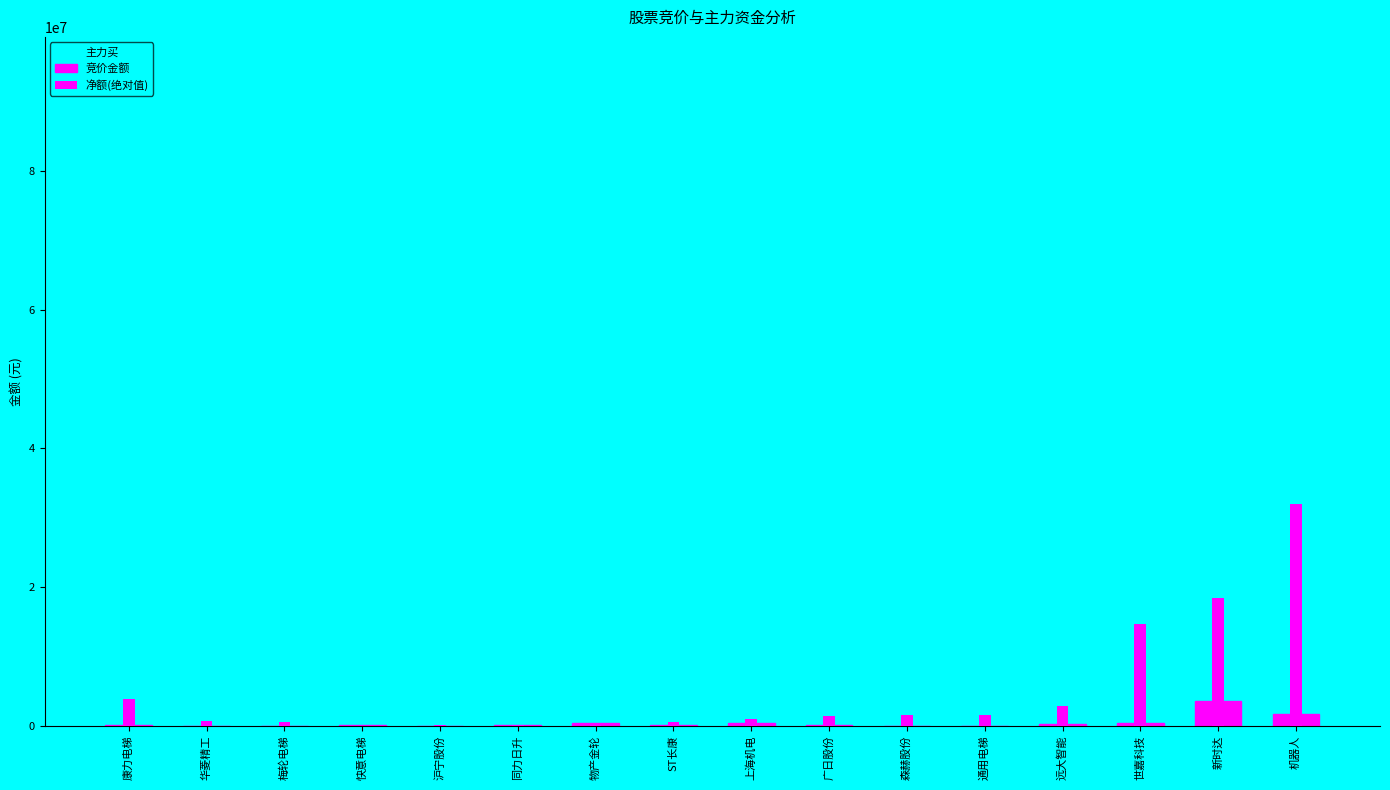

Is it true that 竞价金额 equals 253804 at 远大智能?

True